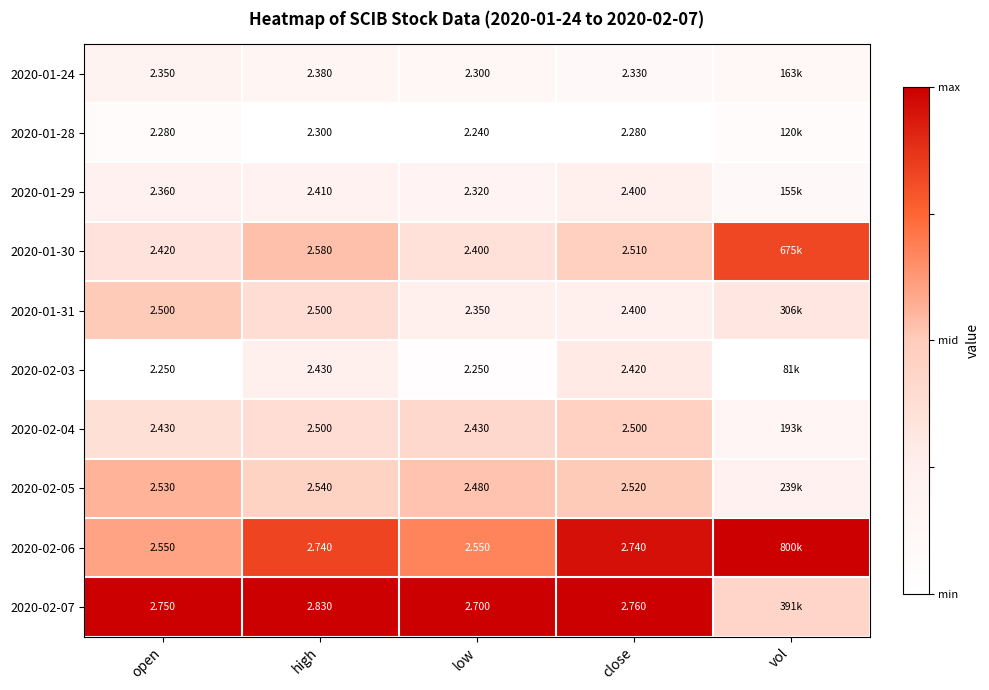

Is the value of 2020-01-30 at high greater than the value of 2020-01-31 at open?

Yes